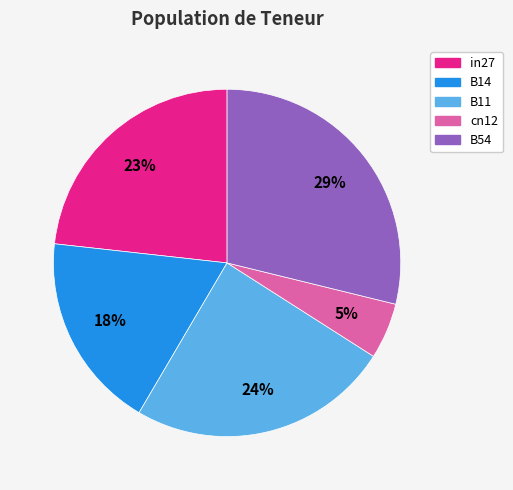

To the nearest percent, what is the average slice percentage?

20%